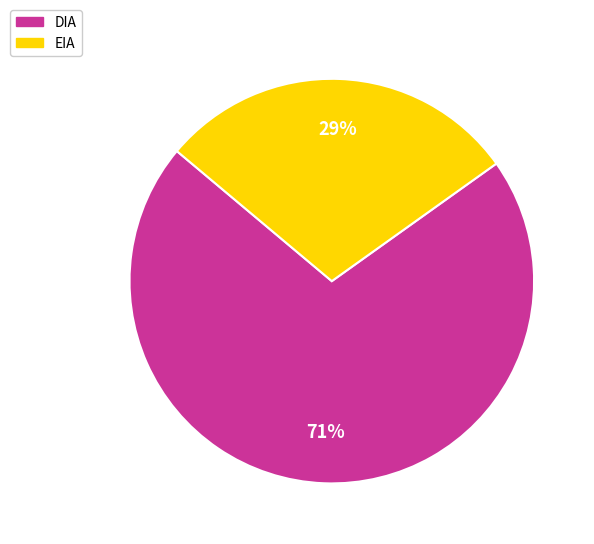

Is there a majority slice in this chart?

Yes